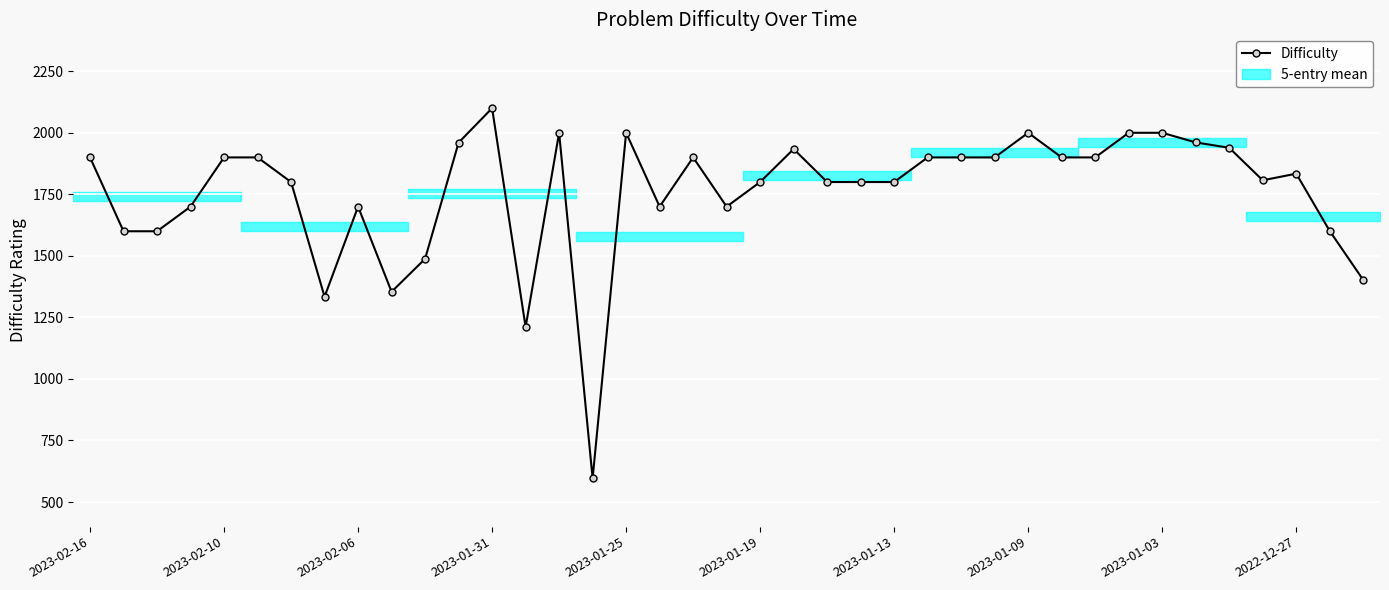

What is the difference between the second highest and minimum values?

1404